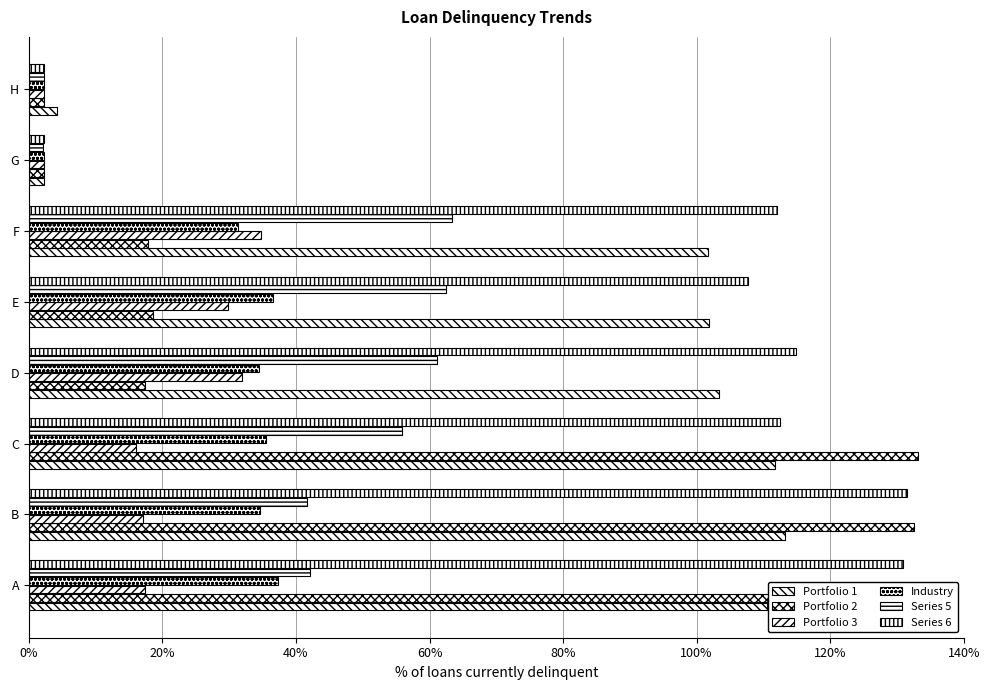

Between 40% and 120%, which series saw the biggest shift?

Portfolio 2